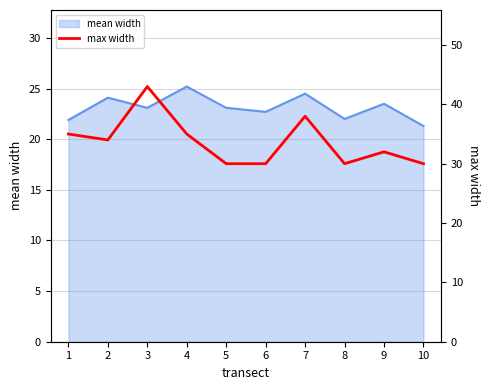

What is the greatest value displayed?

43